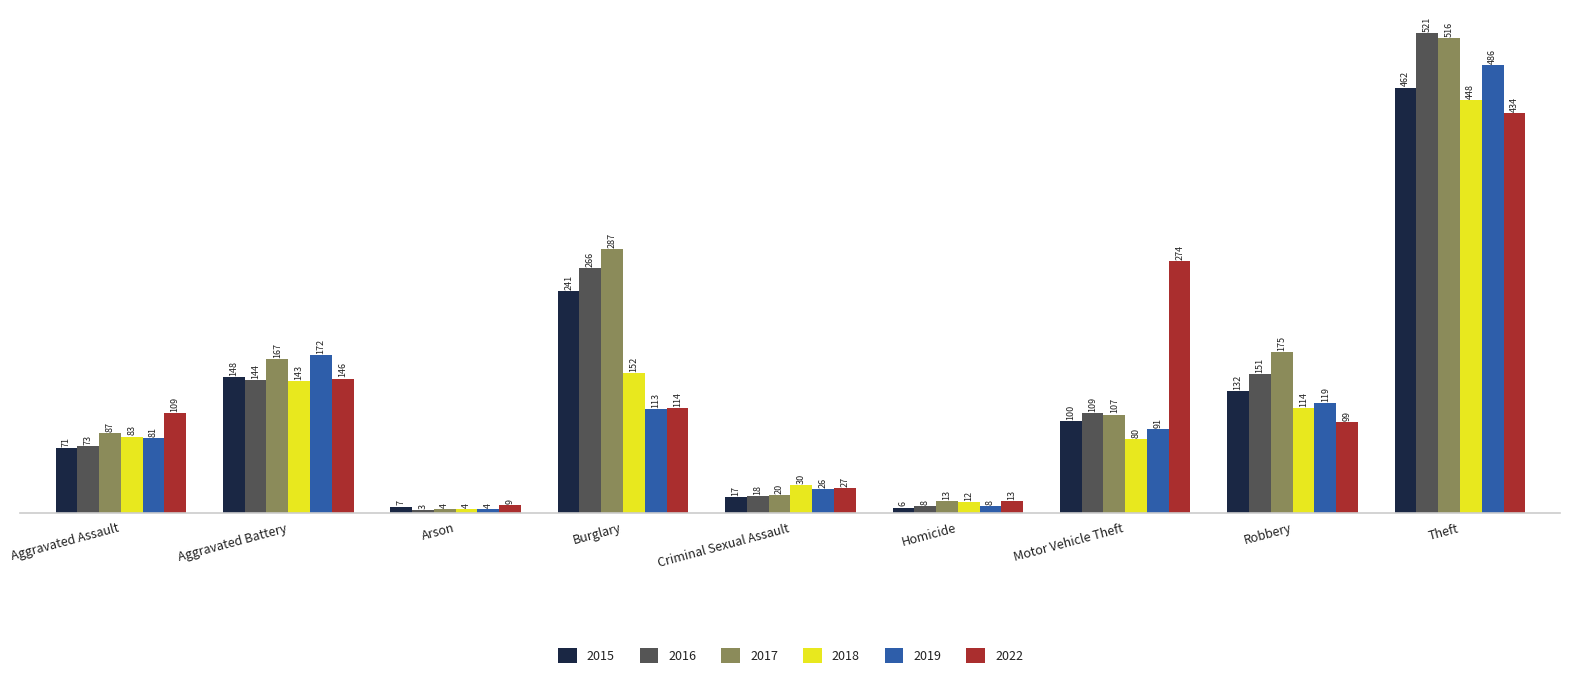

What is the minimum value for 2016?

3